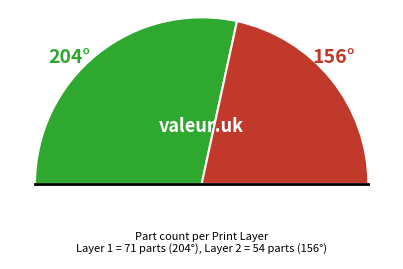

What is the smallest slice in the pie chart?

Layer 2